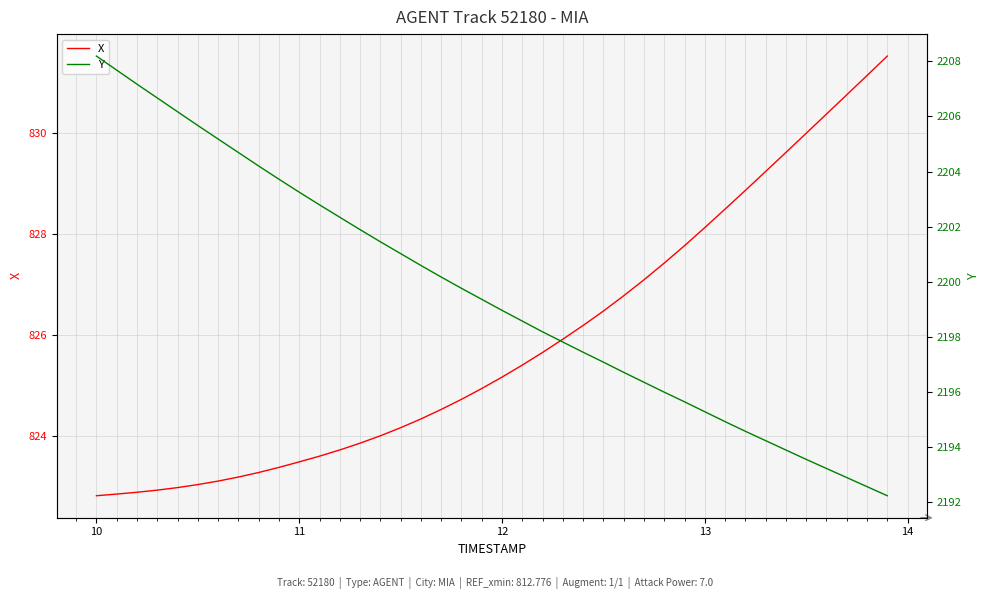

What is the lowest value of the X series?

822.8